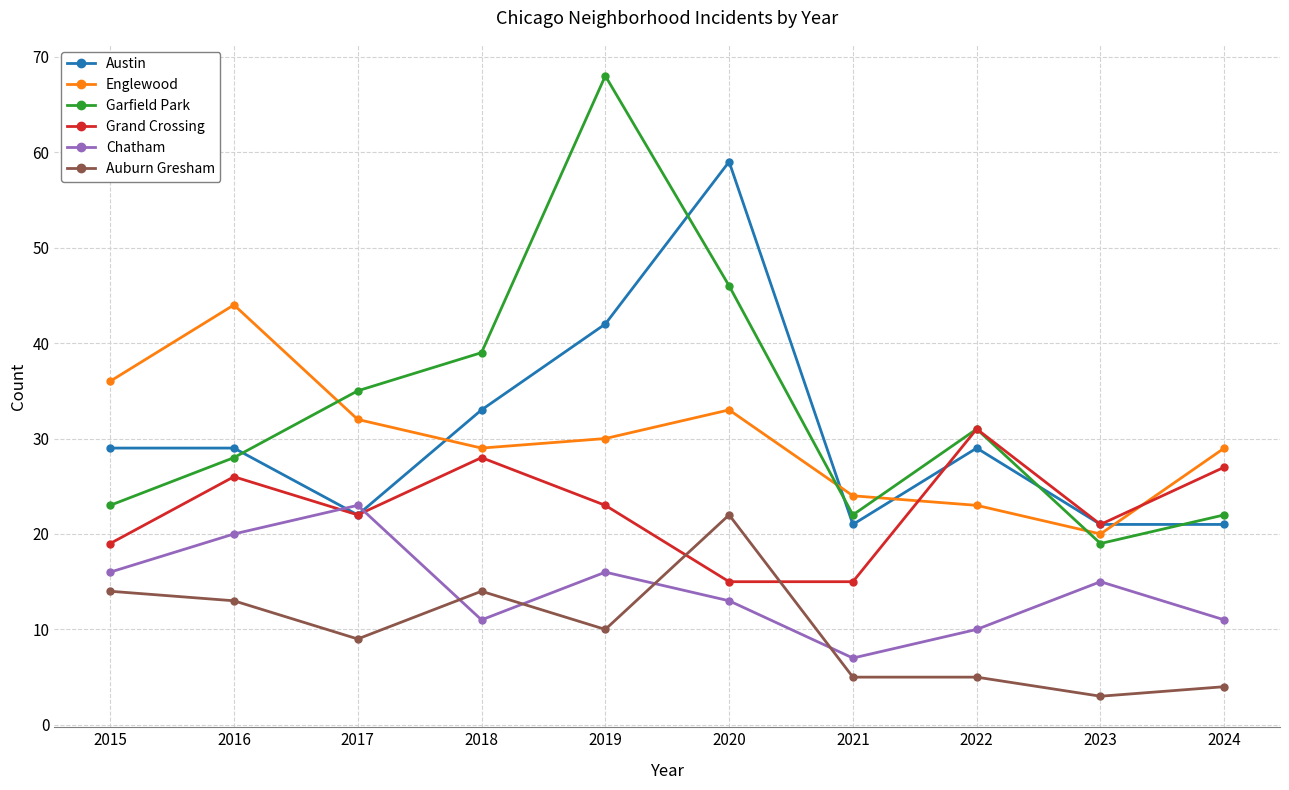

At which category does Garfield Park reach its first local valley?

2021